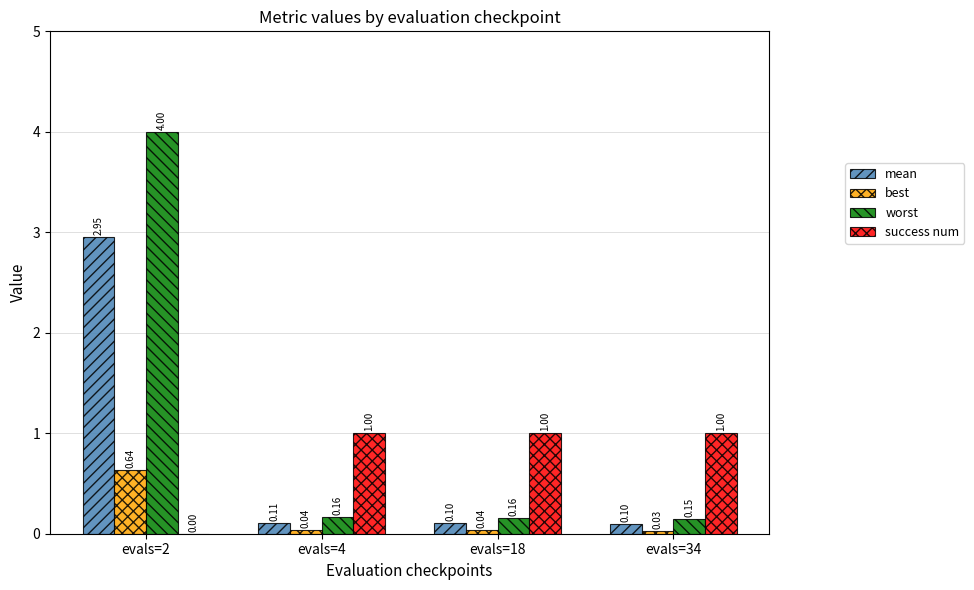

Which series changed the most between evals=2 and evals=34?

worst